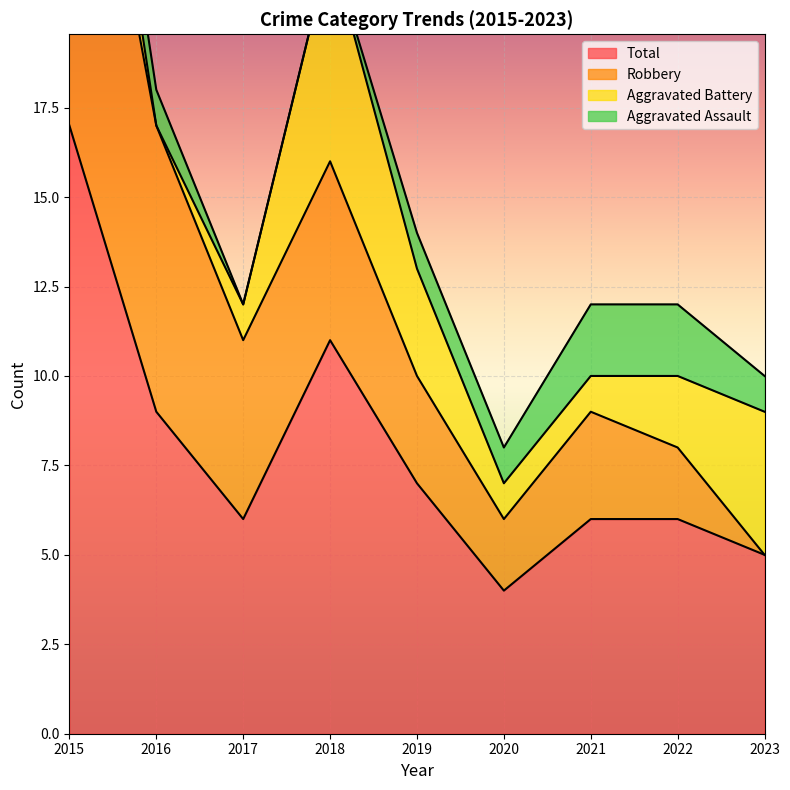

Reading left to right, extract all data points from this chart.

Aggravated Assault: 1	1	0	0	1	1	2	2	1
Aggravated Battery: 3	0	1	6	3	1	1	2	4
Robbery: 13	8	5	5	3	2	3	2	0
Total: 17	9	6	11	7	4	6	6	5